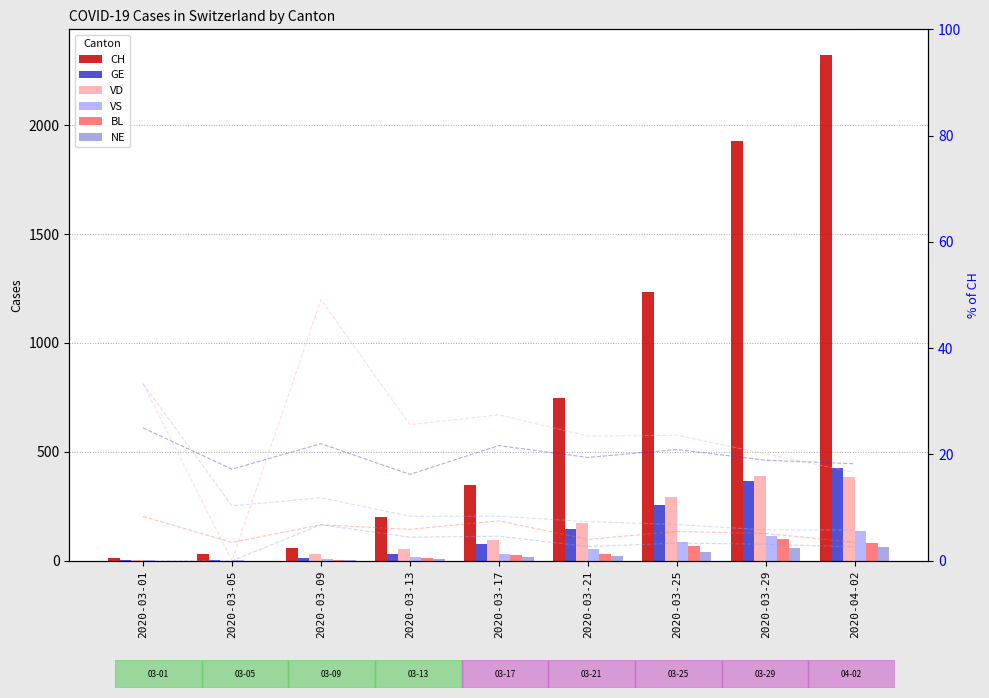

What position from the left is 2020-03-01?

1